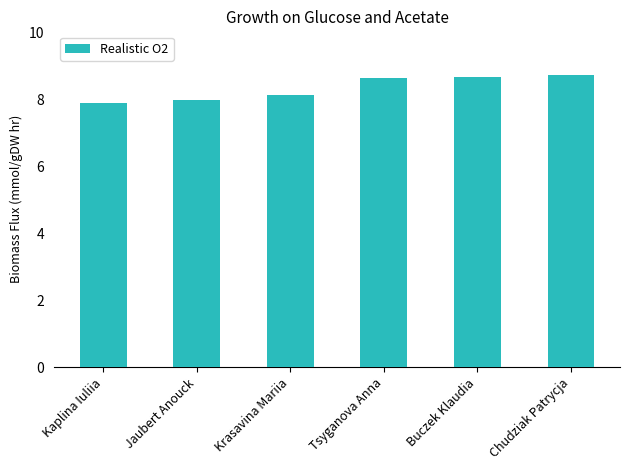

What is the greatest value displayed?

8.7